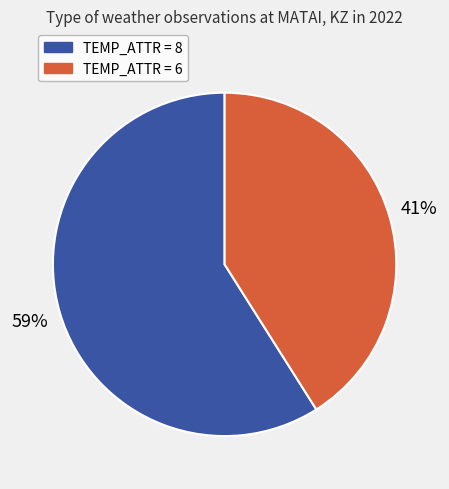

True or false: TEMP_ATTR = 6 accounts for 46% of the total.

False